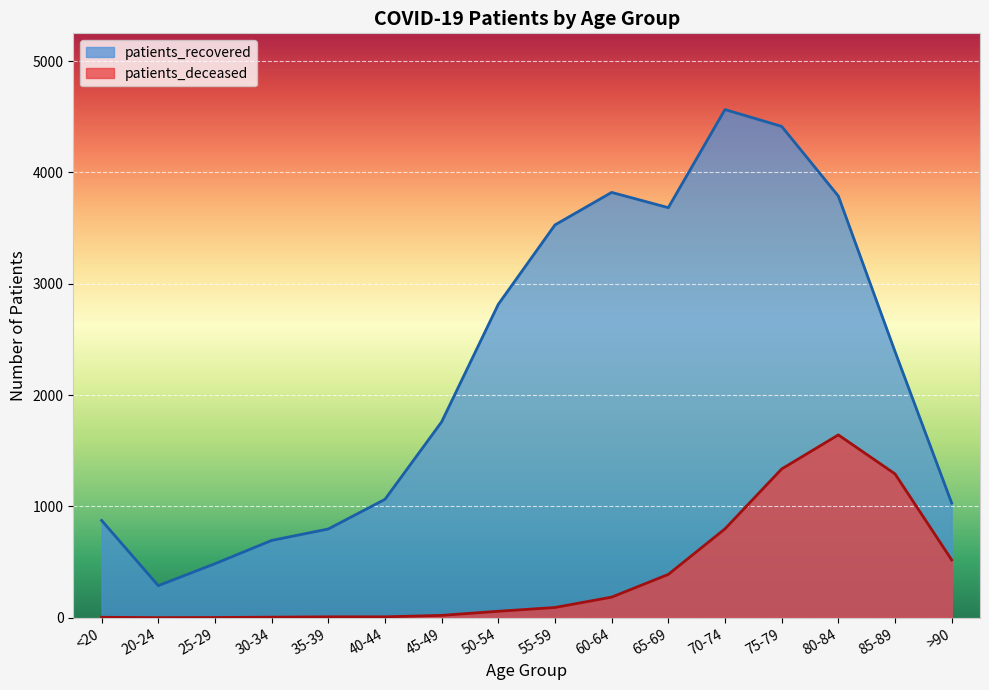

The patients_deceased series shows 9 at 45-49. True or false?

False